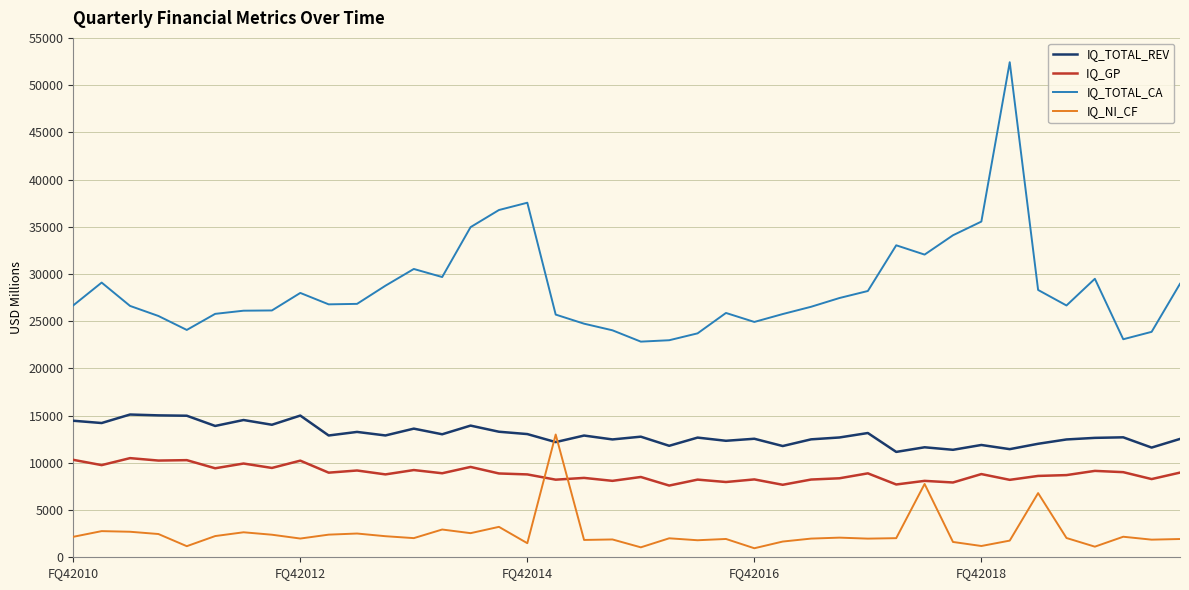

What is the greatest value displayed?

52448